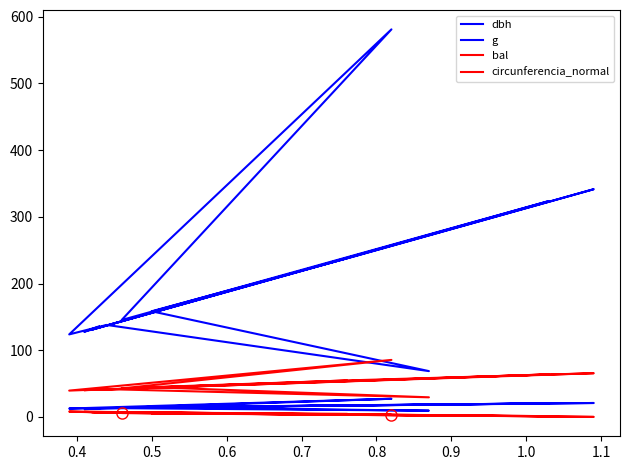

What are all the series names shown in the legend?

dbh, g, bal, circunferencia_normal